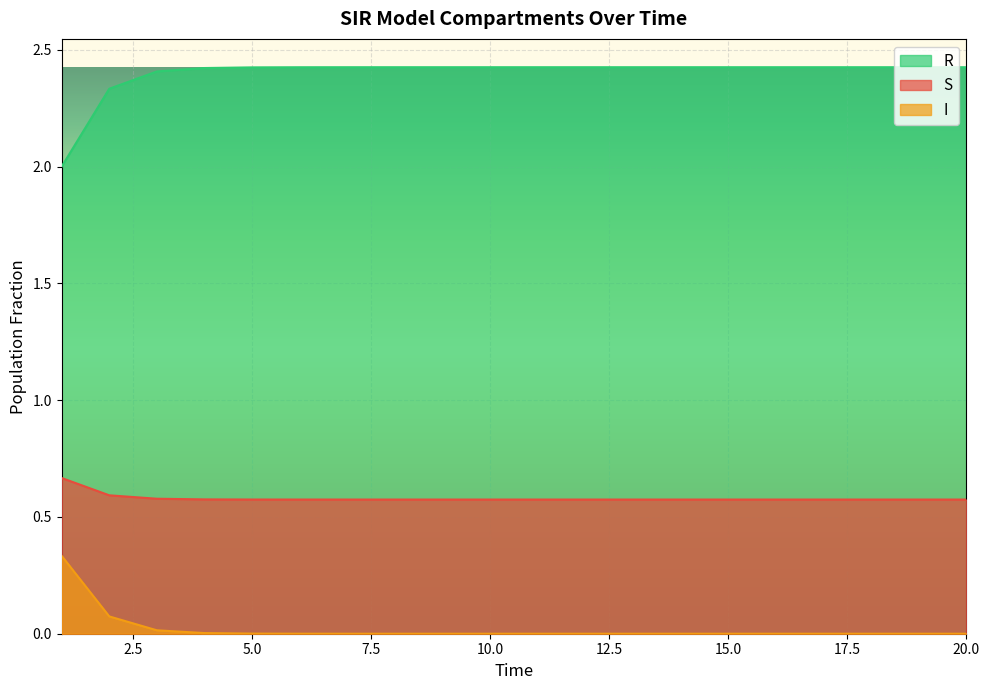

Which category has the lowest value in the I series?

20